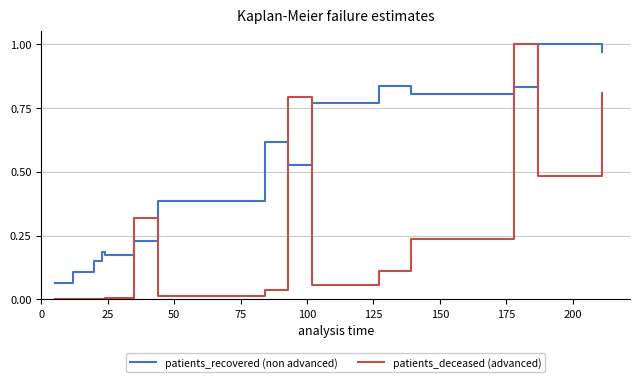

Is it true that patients_deceased (advanced) equals 0.0 at 0?

True